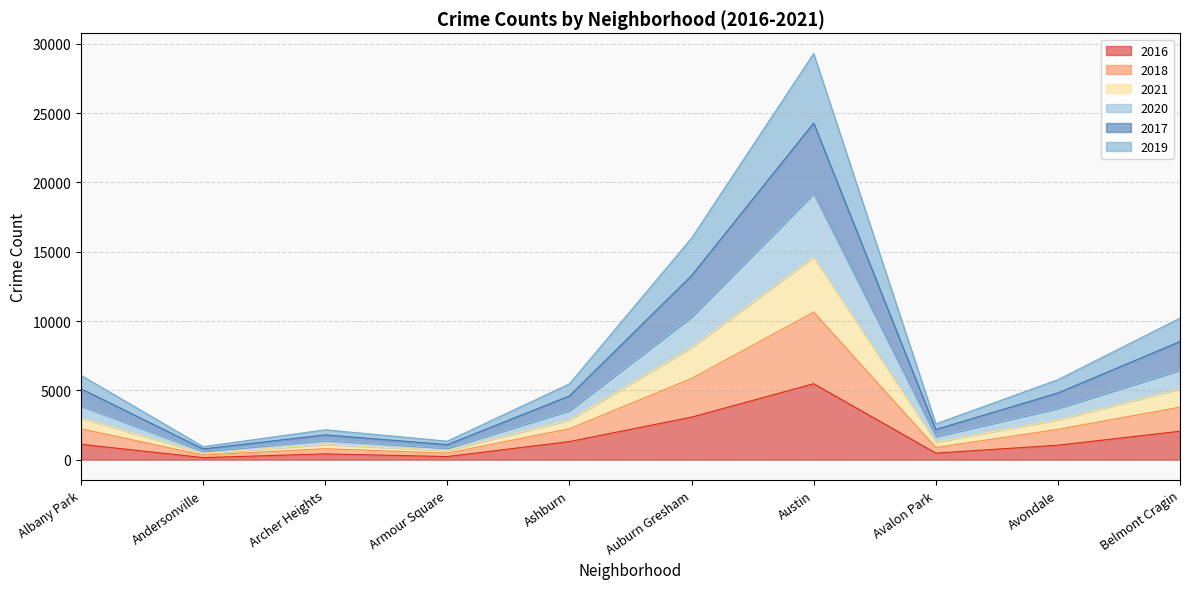

Between Armour Square and Avondale, which series saw the biggest shift?

2018